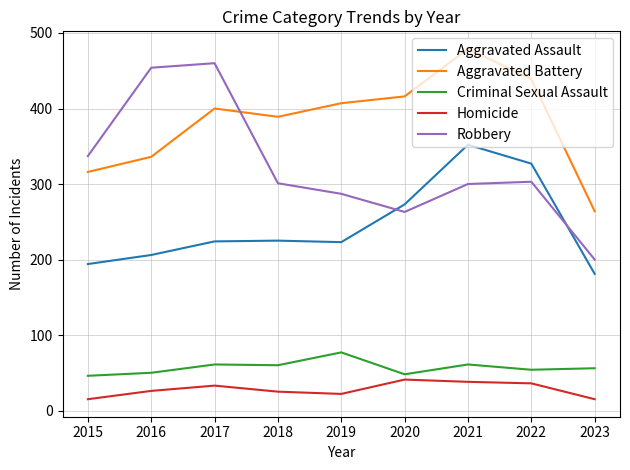

Which series has the widest spread of values?

Robbery